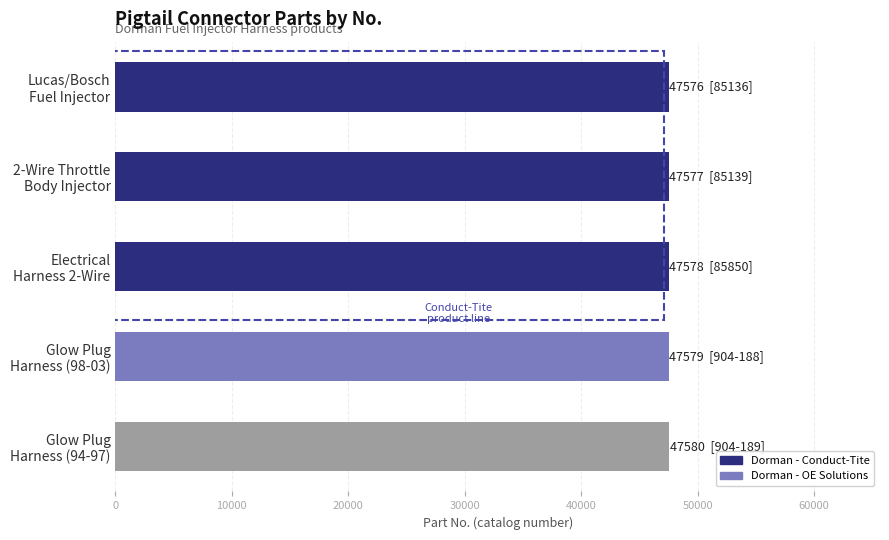

What is the greatest value displayed?

47580